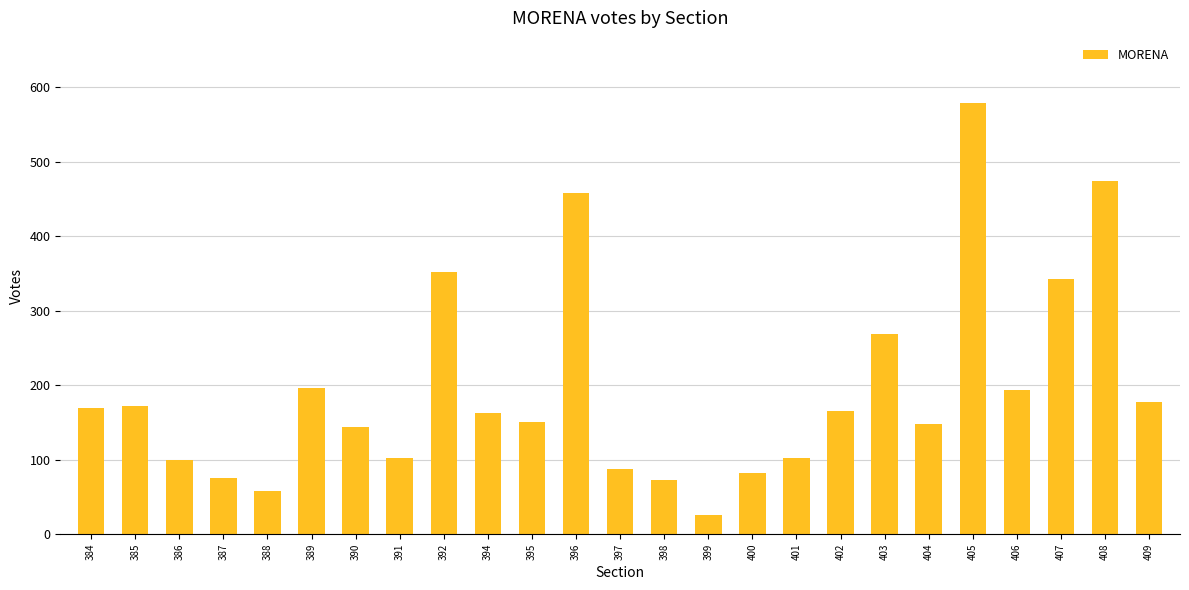

What is the smallest value displayed?

26